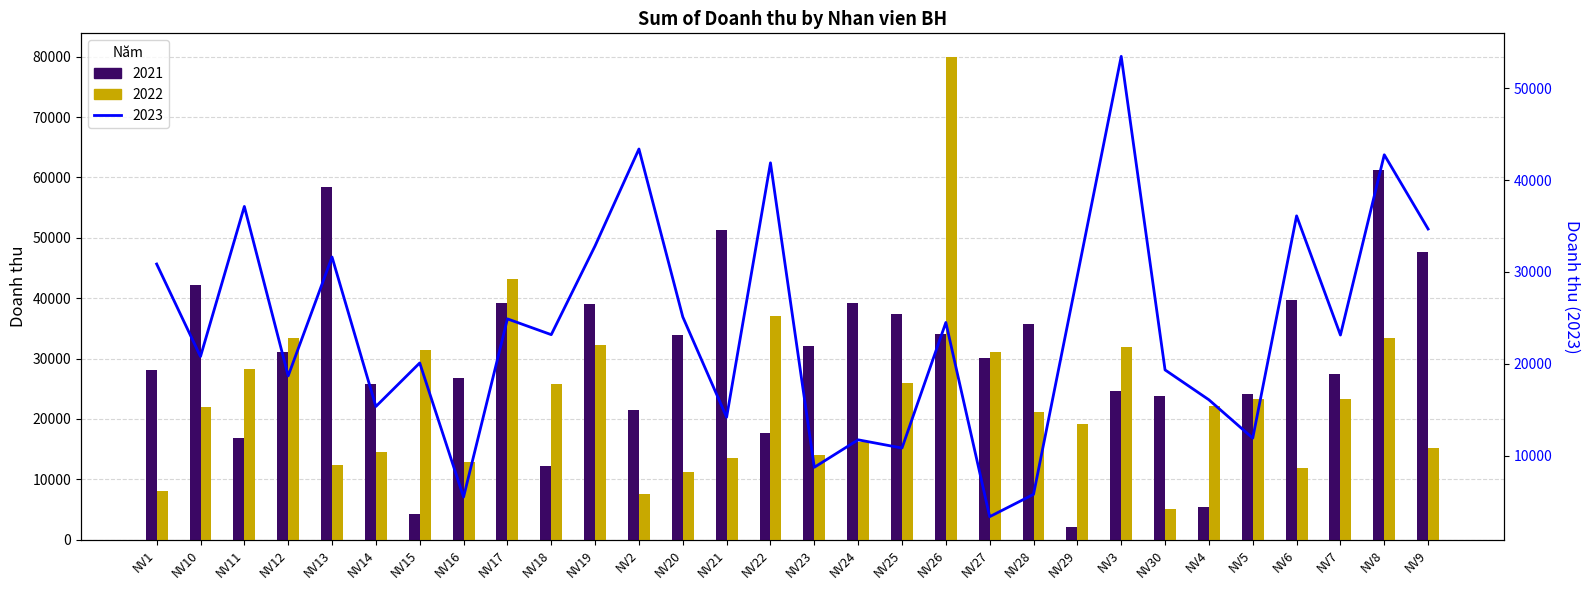

At which label does 2022 first exceed 22124?

NV11